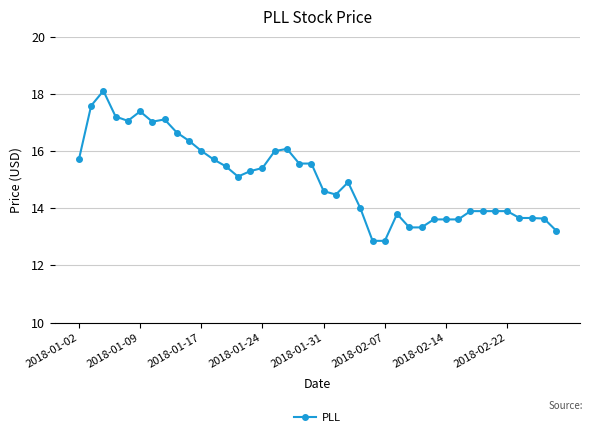

What is the difference between the second highest and minimum values?

4.7